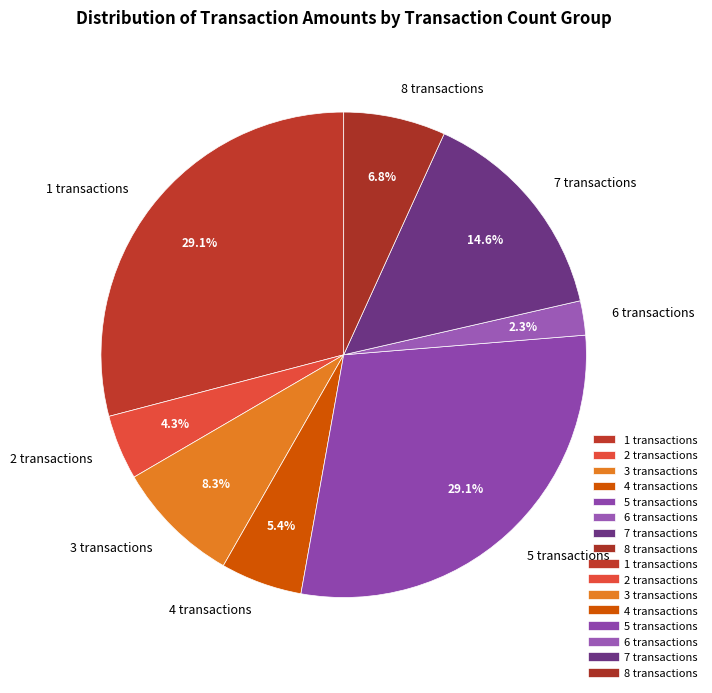

Approximately how many times larger is the value at 4 transactions compared to 3 transactions?

0.7